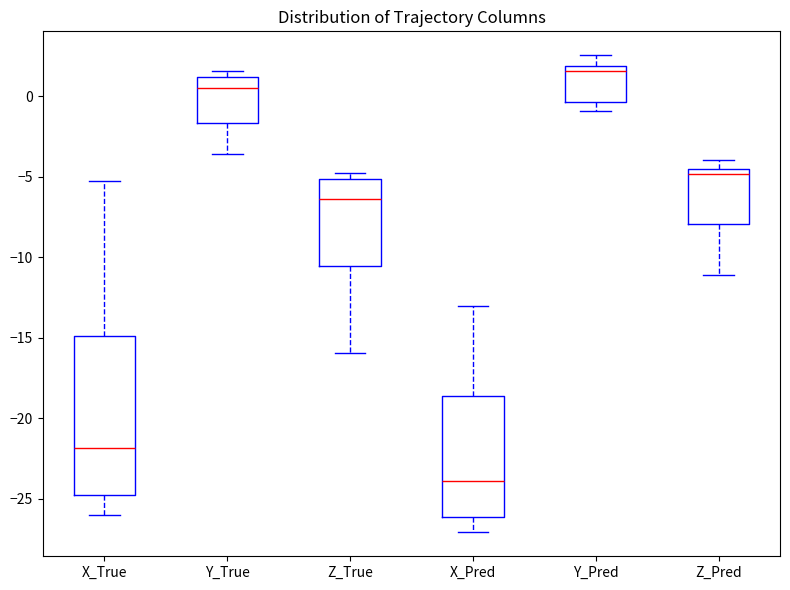

Reading left to right, transcribe this box plot: for each box, give where its median line is, the range the box spans, and where its two whiskers end, as read against the y-axis. The values are not printed on the chart, so give them approximately, as read against the axis.

X_True: median -22.0, box -25.0 to -15.0, whiskers -26.0 to -5.0
Y_True: median 0.5, box -1.5 to 1.0, whiskers -3.5 to 1.5
Z_True: median -6.5, box -10.5 to -5.0, whiskers -16.0 to -5.0 (just above the box's upper edge)
X_Pred: median -24.0, box -26.0 to -18.5, whiskers -27.0 to -13.0
Y_Pred: median 1.5, box -0.5 to 2.0, whiskers -1.0 to 2.5
Z_Pred: median -5.0, box -8.0 to -4.5, whiskers -11.0 to -4.0